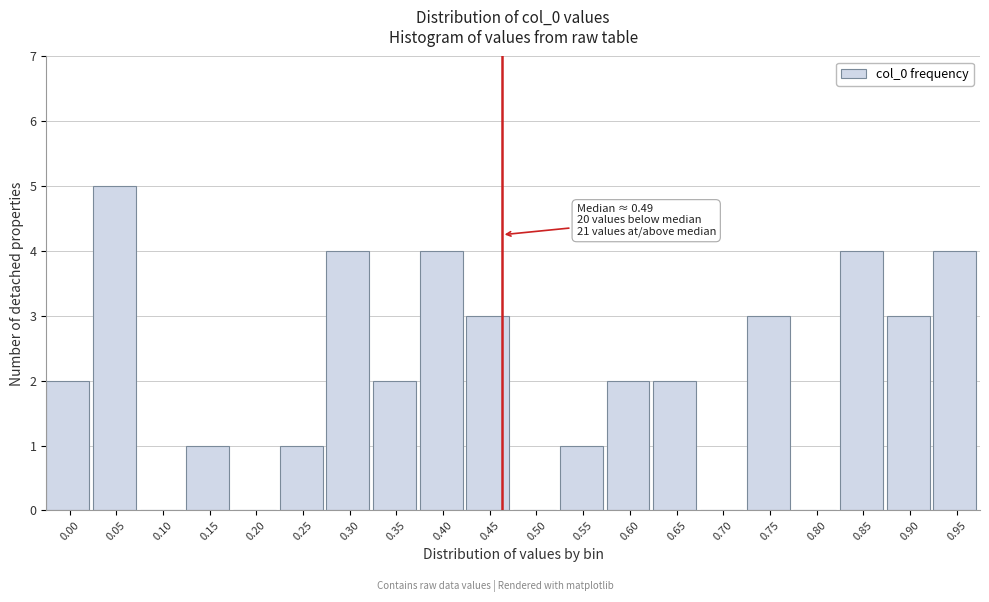

Reading right to left, list all the values displayed in this chart.

0.95=4	0.90=3	0.85=4	0.80=0	0.75=3	0.70=0	0.65=2	0.60=2	0.55=1	0.50=0	0.45=3	0.40=4	0.35=2	0.30=4	0.25=1	0.20=0	0.15=1	0.10=0	0.05=5	0.00=2